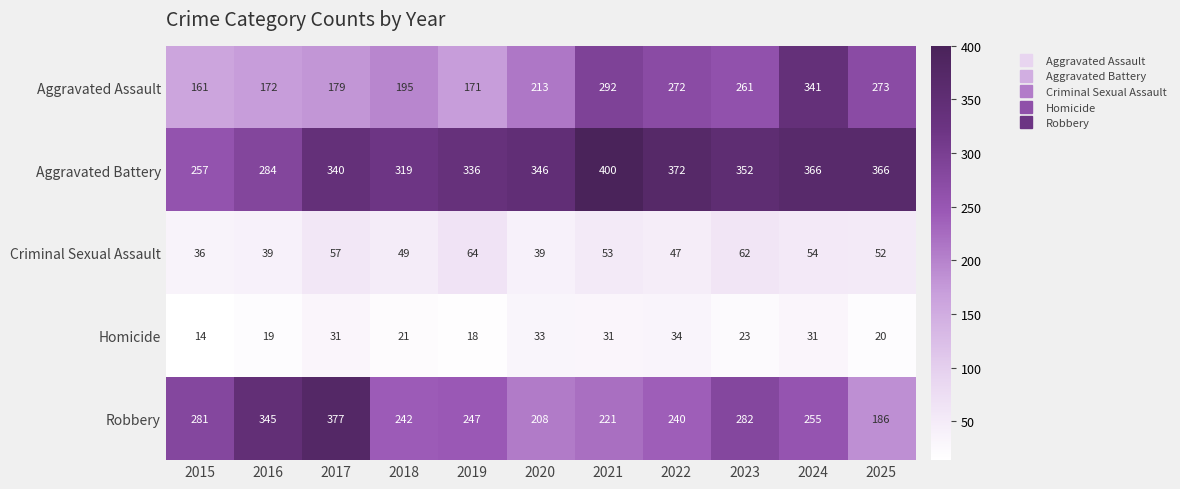

True or false: Aggravated Assault has a value of 65 at 2021.

False